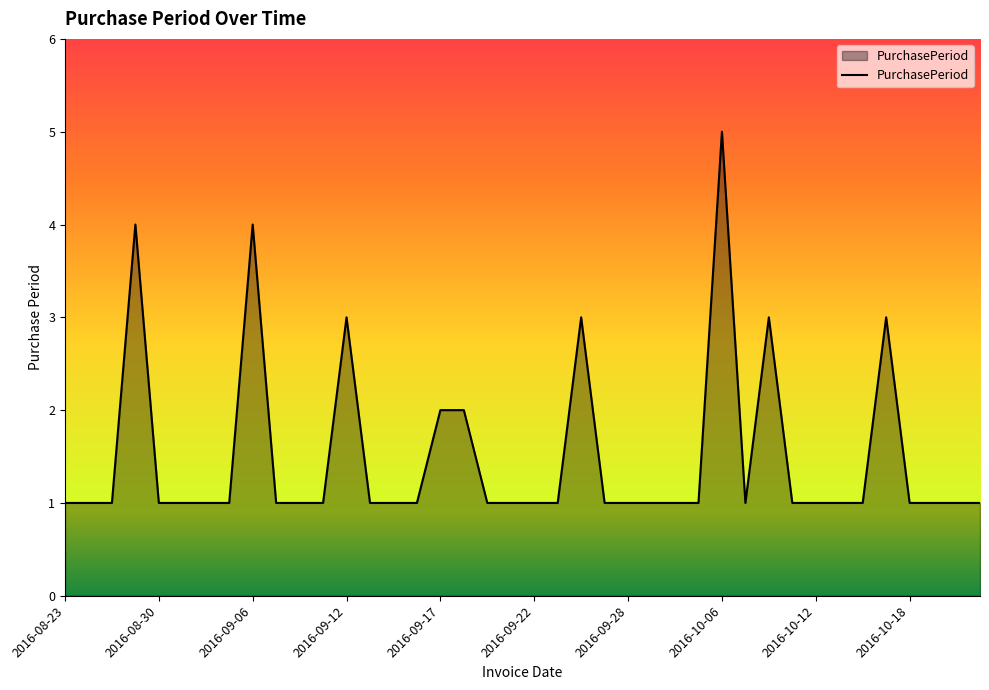

Count the values in the range 1 to 2.

33